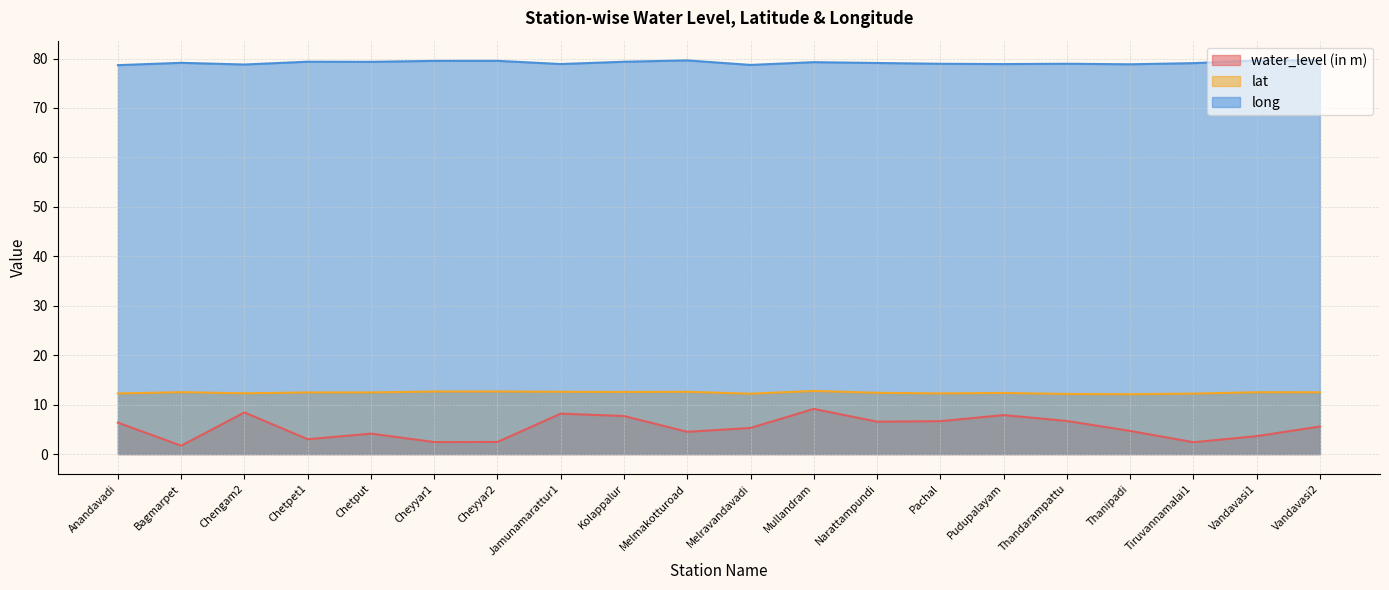

What is the sum of the lat values at Chetpet1 and Vandavasi1?

25.0